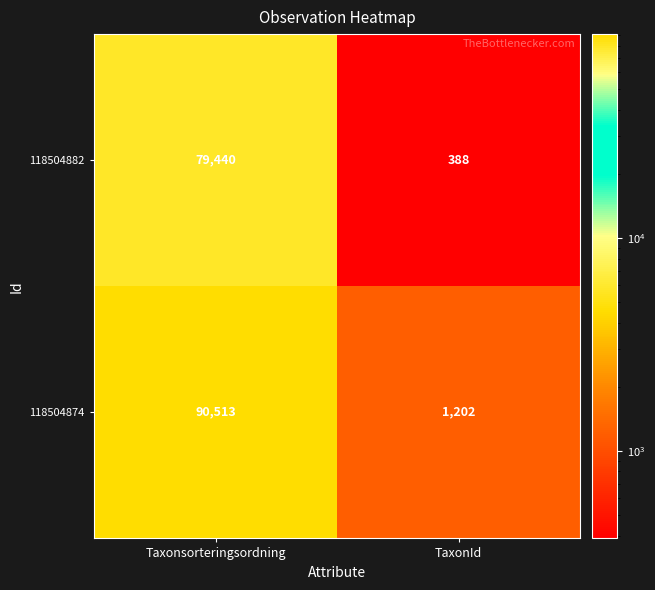

What is the total value across all series at TaxonId?

1590